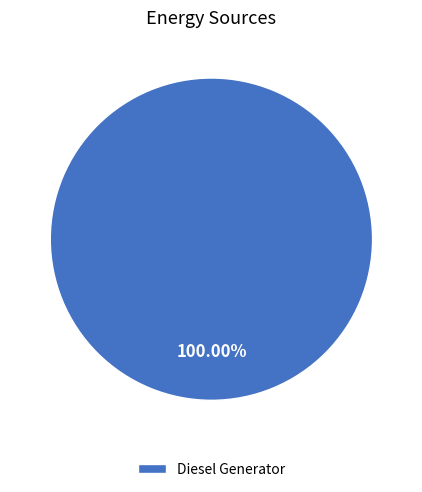

Which slice represents more than half of the pie?

Diesel Generator